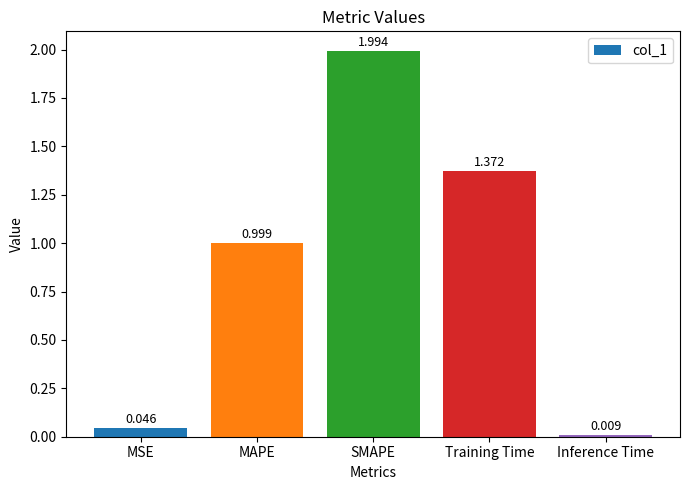

The value at MAPE is 0.5. True or false?

False